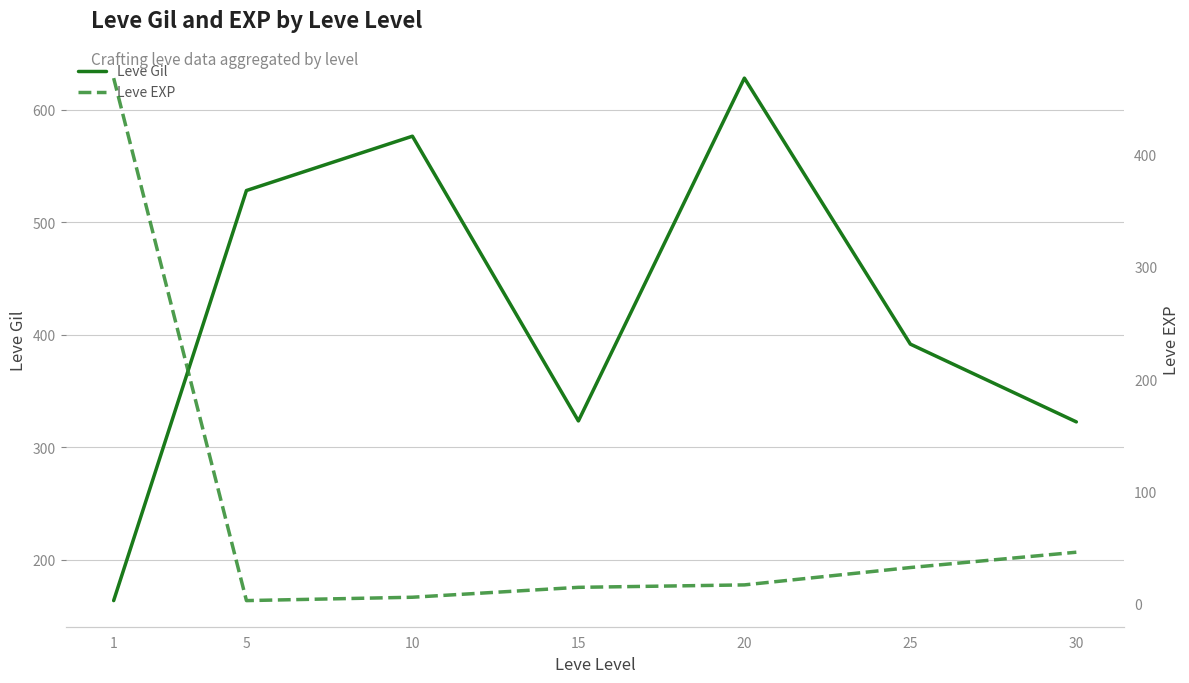

Which has a higher value, 20 or 1?

20